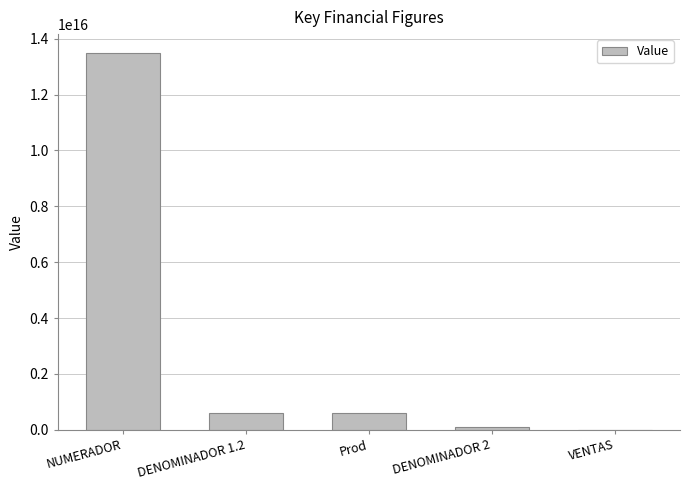

Which label corresponds to the largest value in the chart?

NUMERADOR